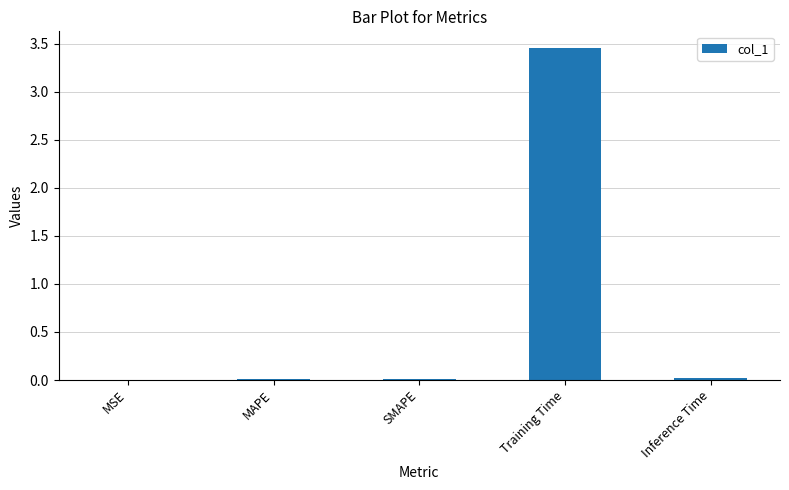

At which category does the chart reach its peak across all series?

Training Time